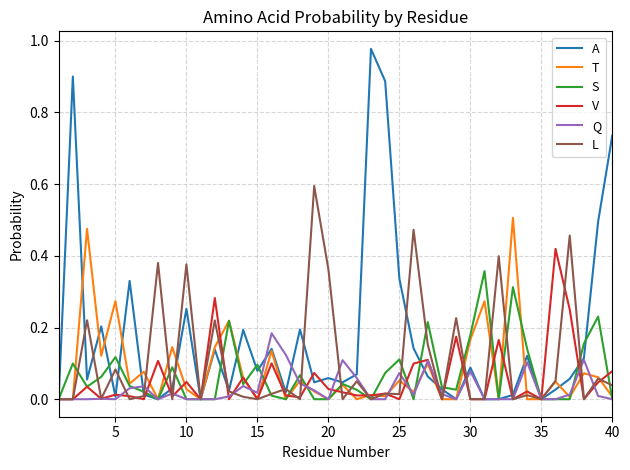

Which series has the widest spread of values?

A